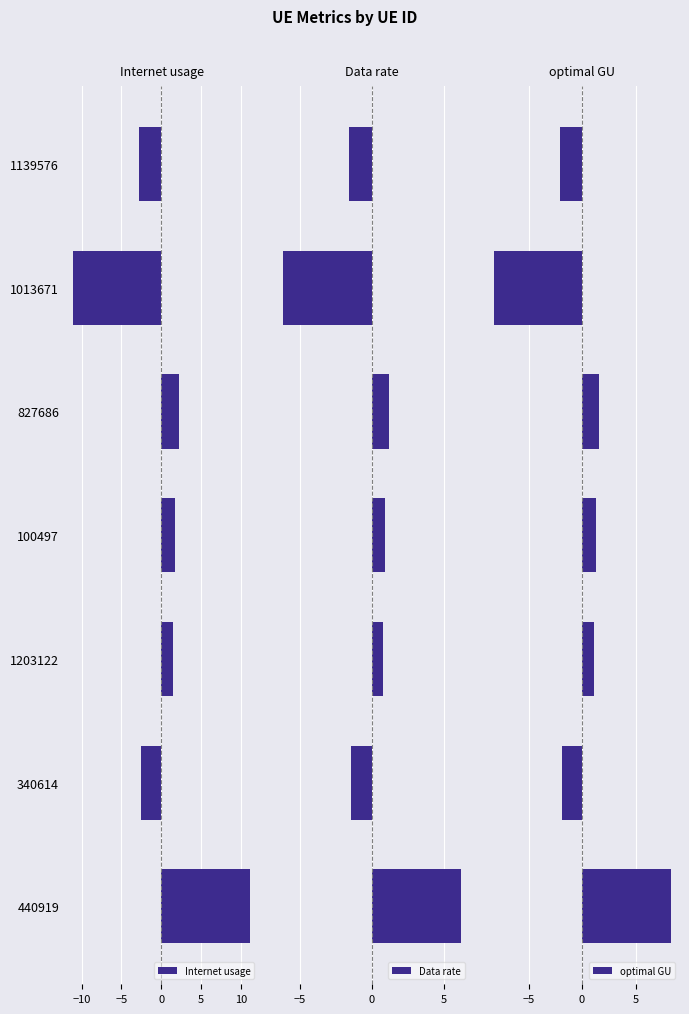

At how many categories does at least one series exceed 7?

1